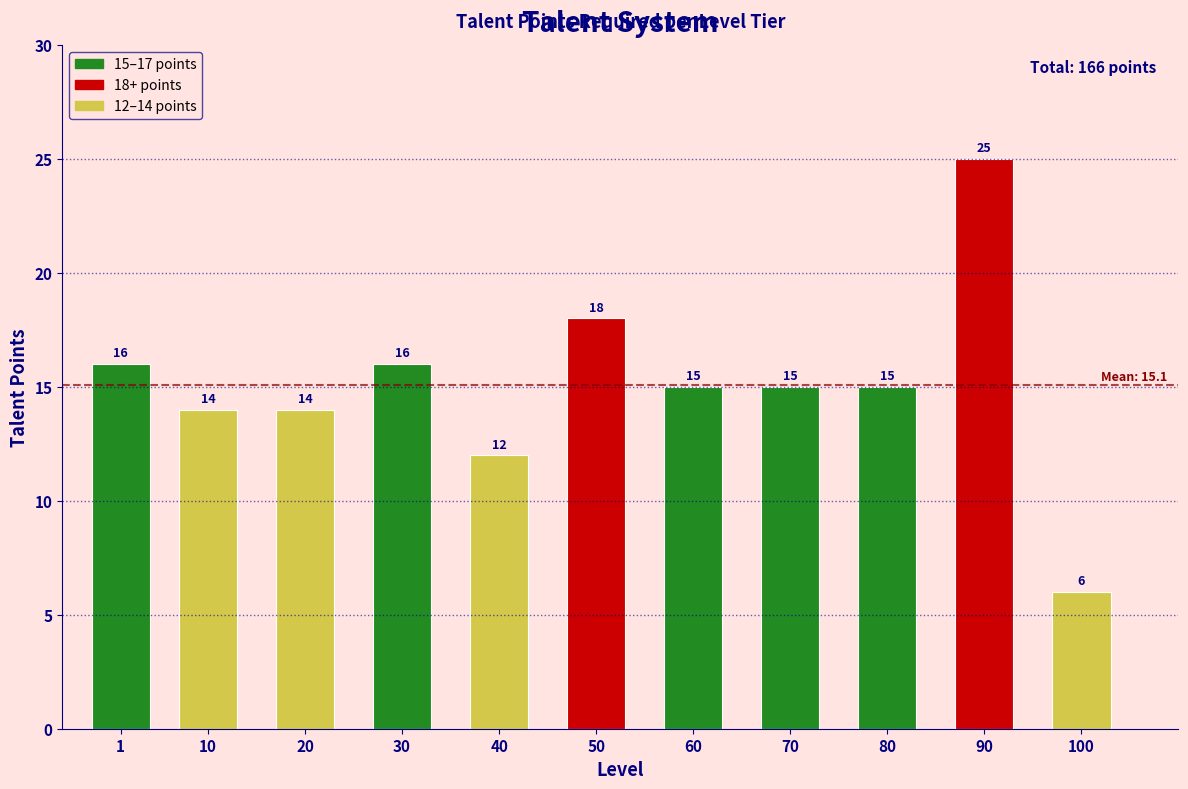

Reading left to right, list all the values displayed in this chart.

16	14	14	16	12	18	15	15	15	25	6